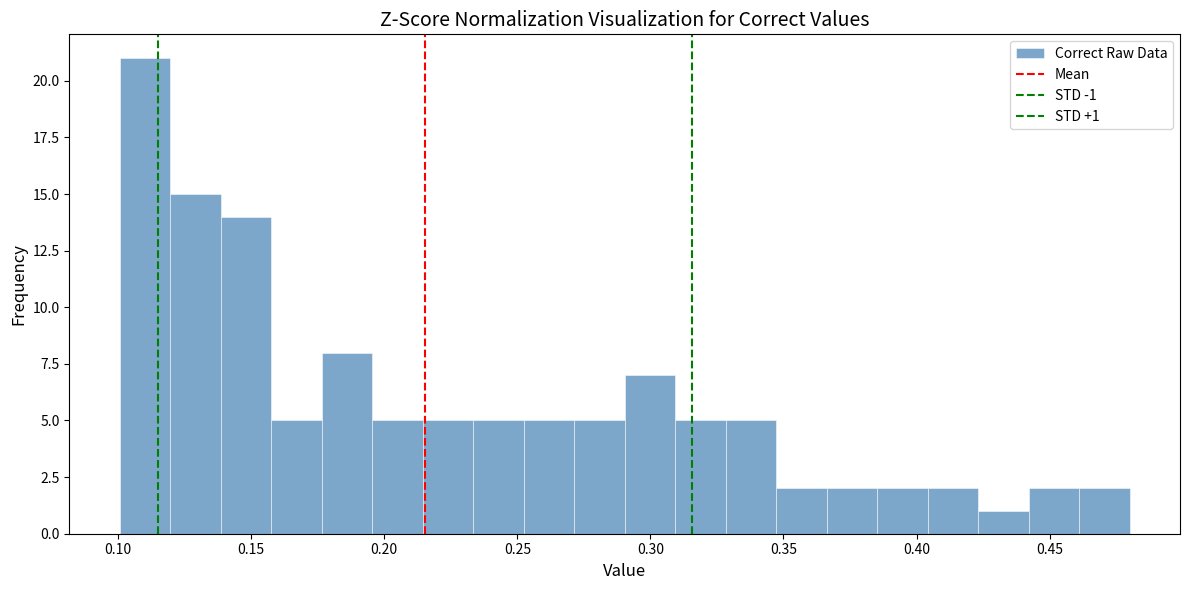

Around what value on the x-axis is the tallest bar? Give the approximate position of its centre, as read against the axis.

0.110